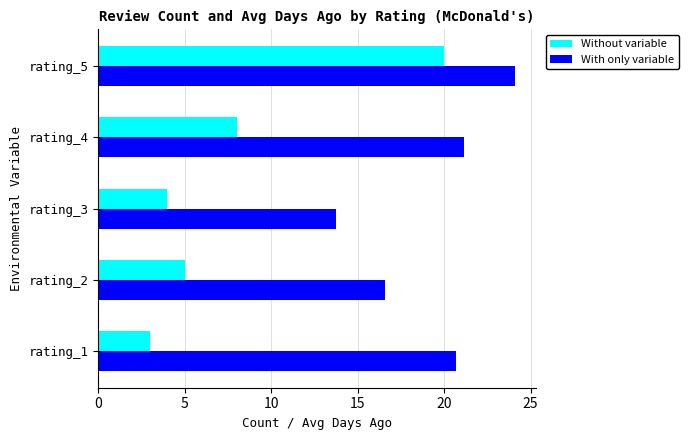

At rating_2, list the series in order from smallest to largest.

Without variable, With only variable